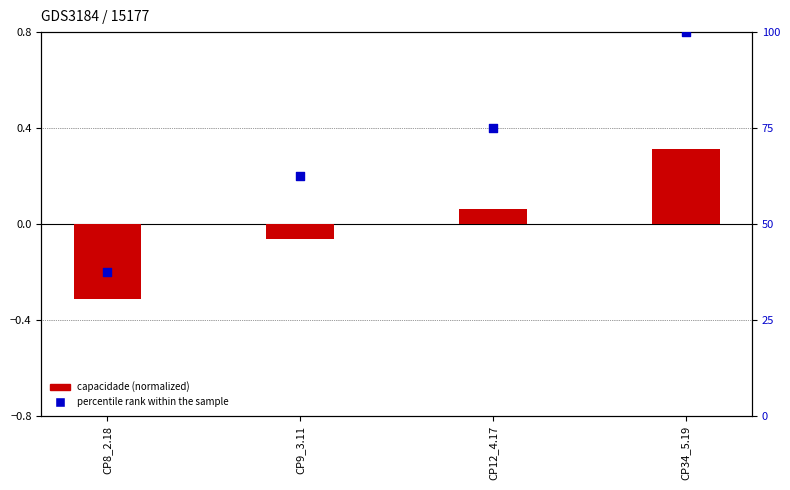

Which series reaches the maximum Y coordinate?

percentile rank within the sample